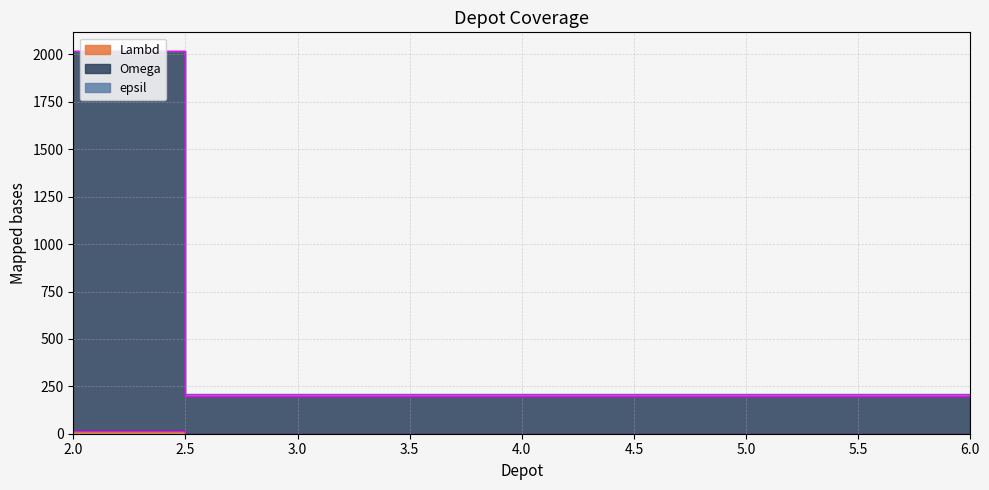

At which label is Lambd closest to 1112?

2